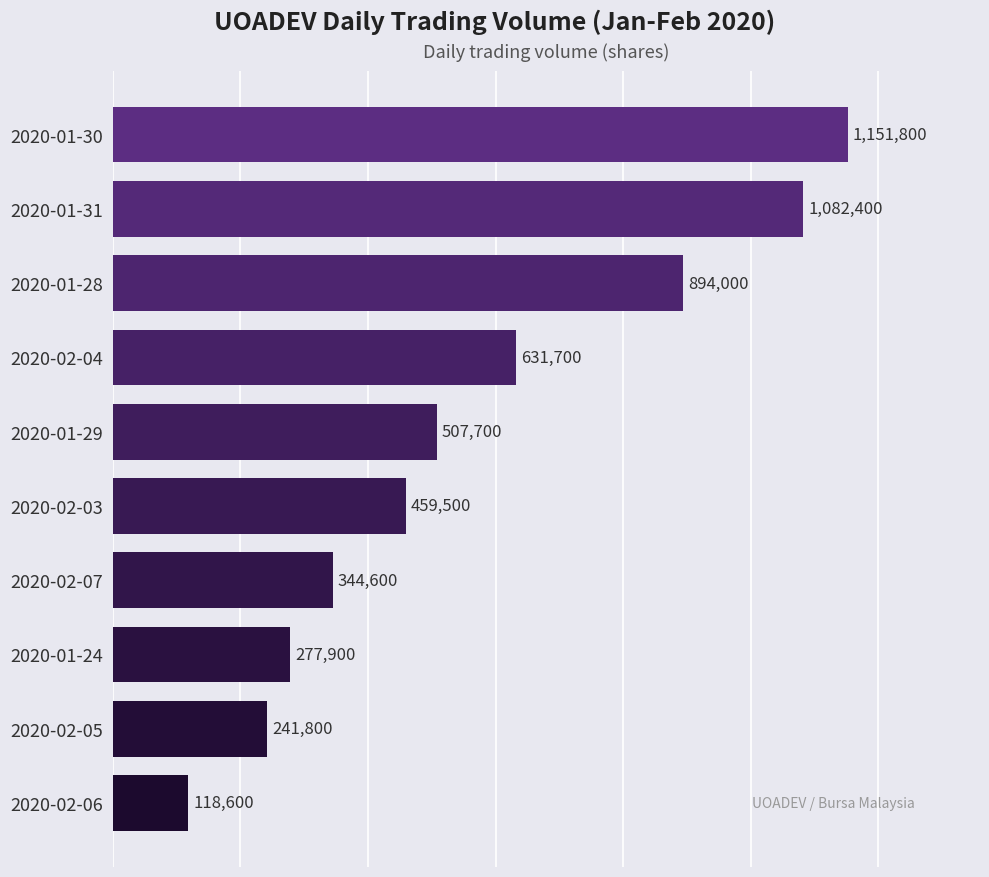

Which label corresponds to the smallest value in the chart?

2020-02-06